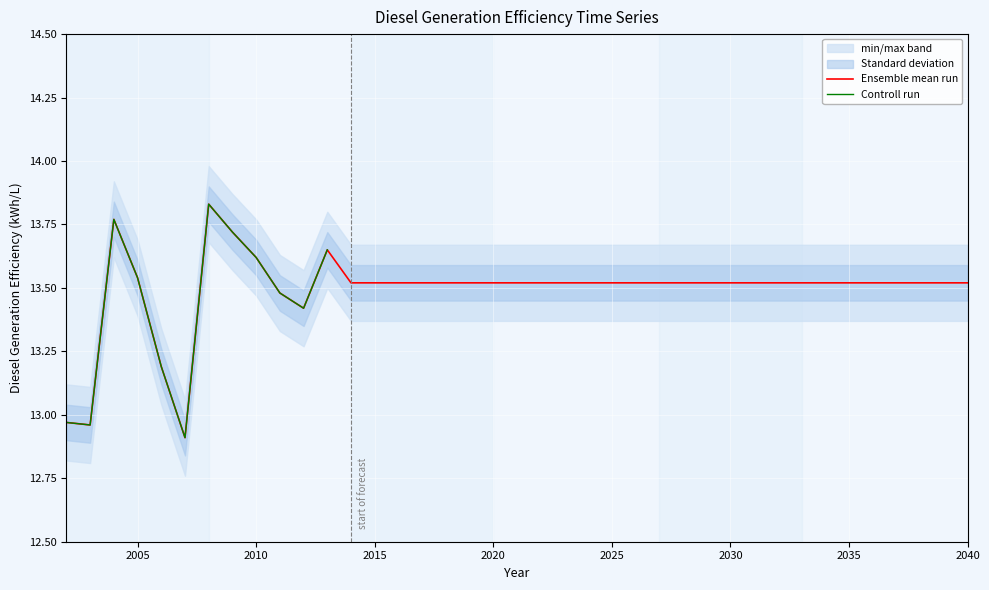

True or false: the data shows 13.5 at 2015.

True